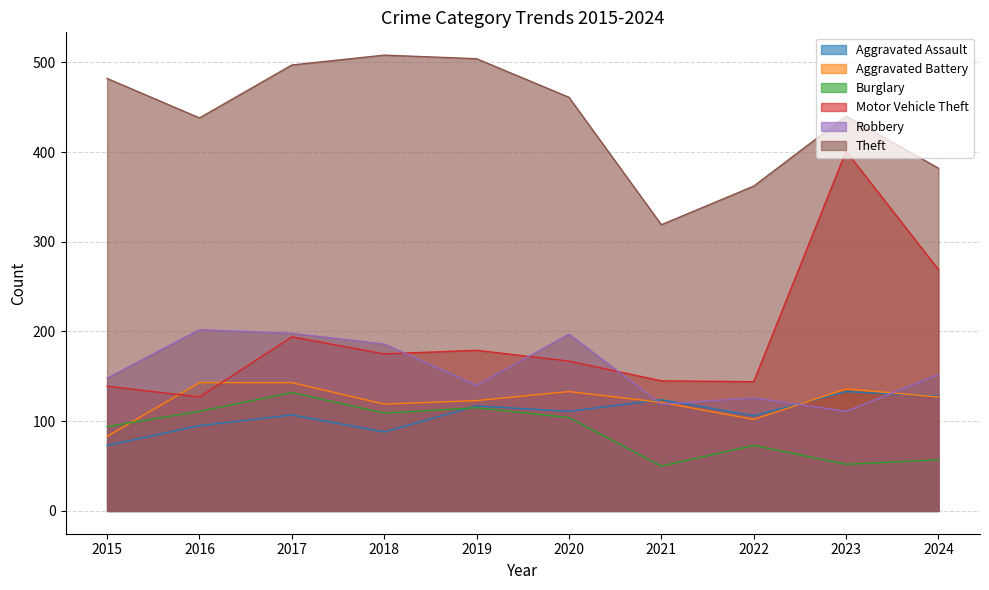

Rank the categories by Theft value from lowest to highest.

2021, 2022, 2024, 2016, 2023, 2020, 2015, 2017, 2019, 2018